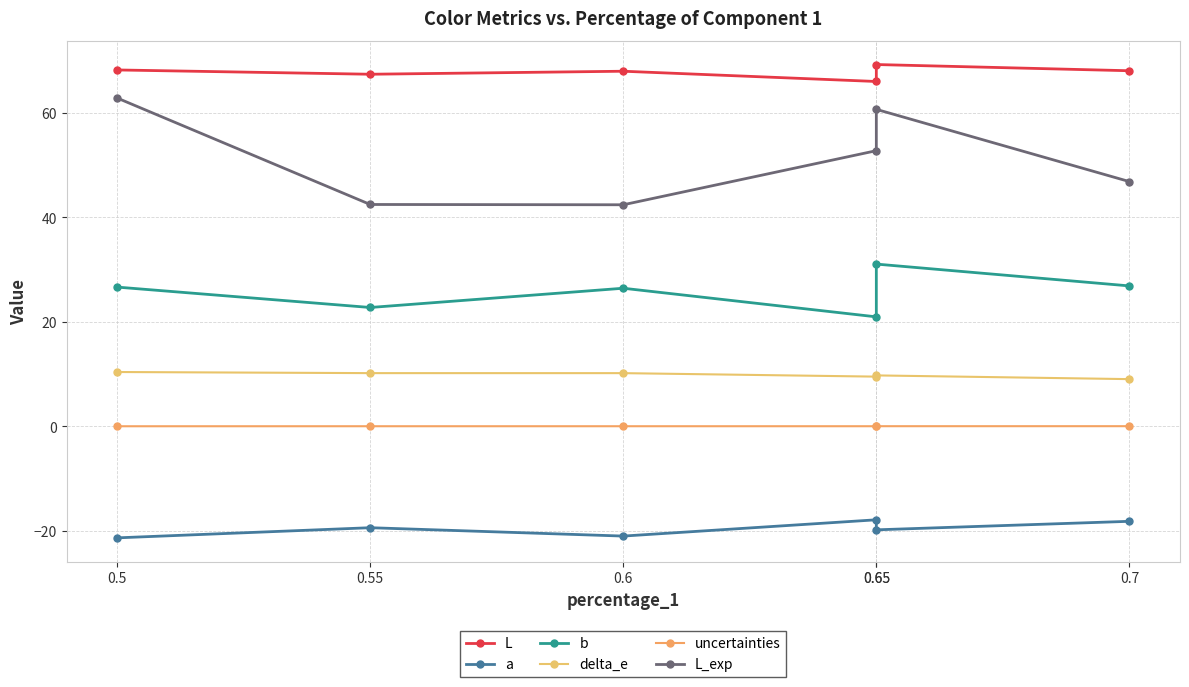

At which category is the sum across all series the highest?

0.65